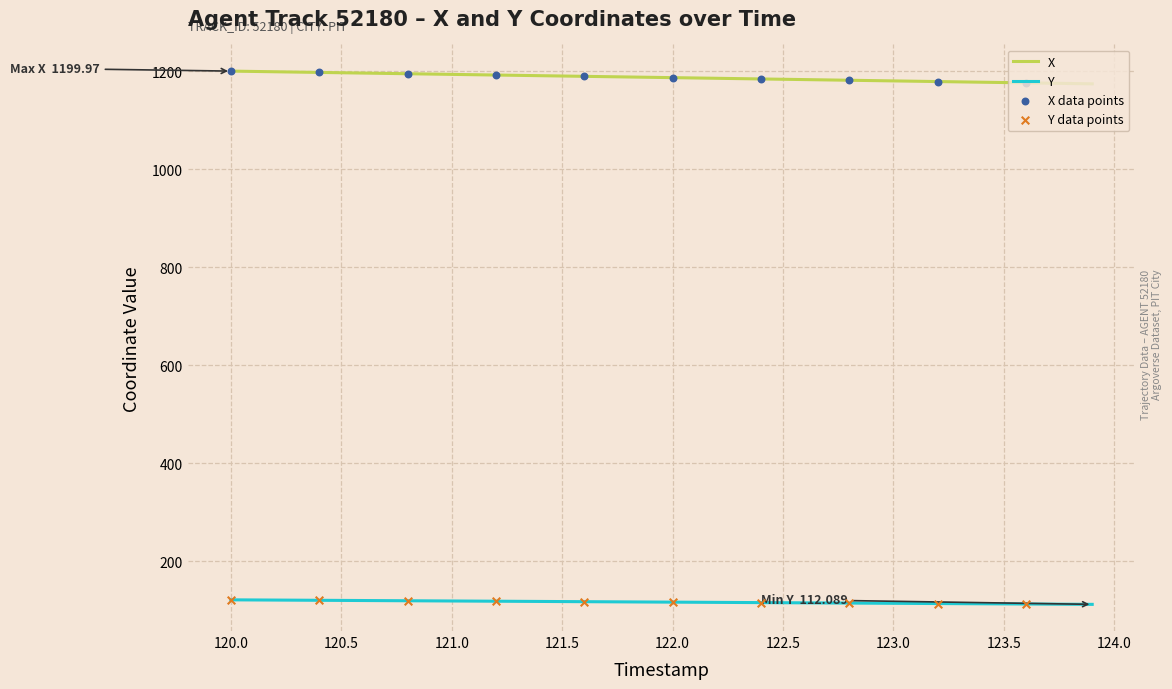

Which series has the largest total across all categories?

X